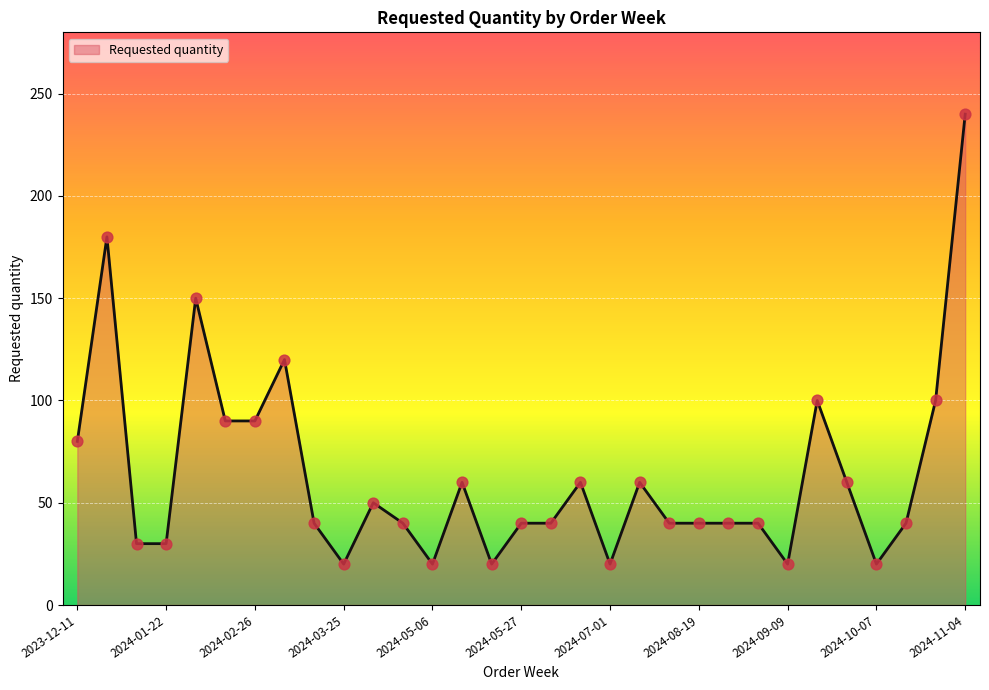

What is the maximum value shown in the chart?

240